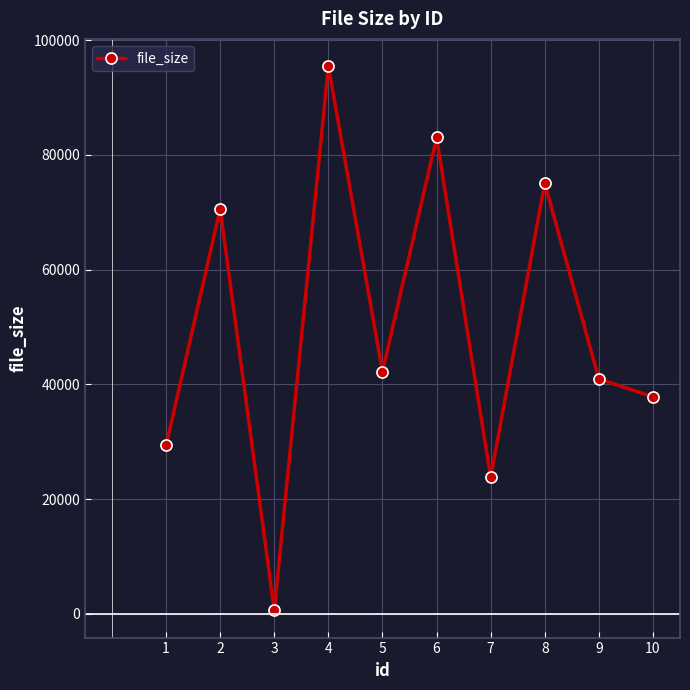

How many points are higher than both their immediate neighbors (excluding endpoints)?

4